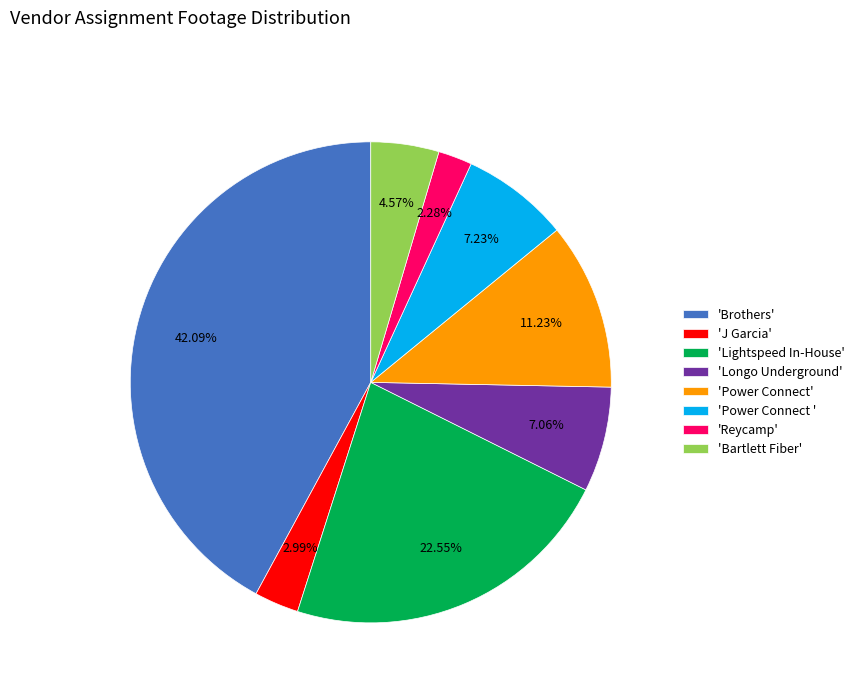

What is the ratio of the value at 'Brothers' to the value at 'Reycamp'?

18.5